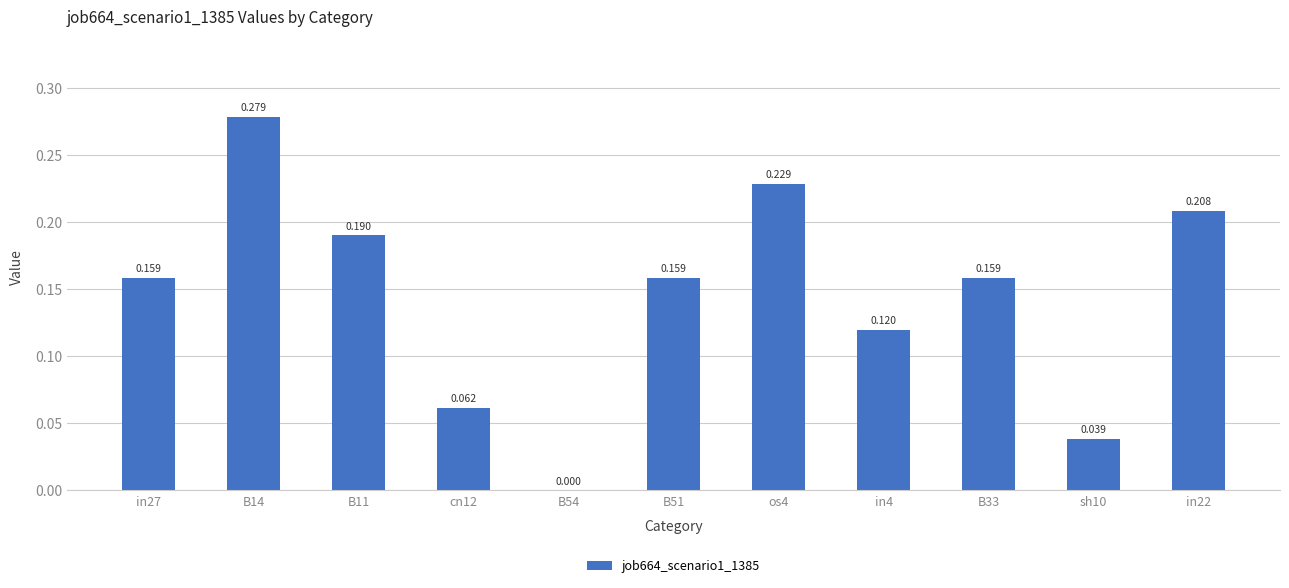

What is the change in value from B11 to sh10?

-0.2